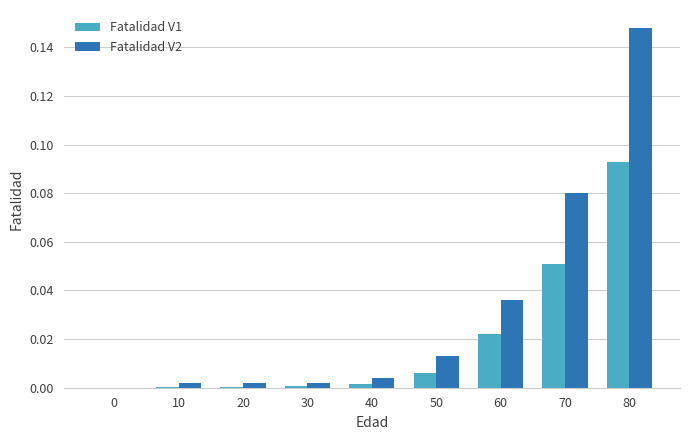

Which series has the largest total across all categories?

Fatalidad V2